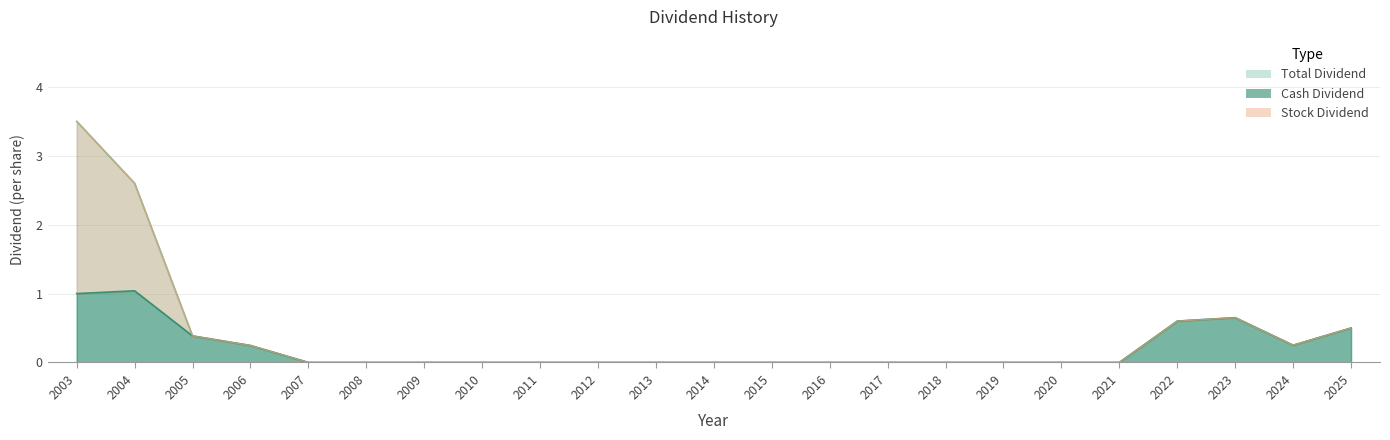

True or false: Cash Dividend has more than 1 interior local peaks.

True